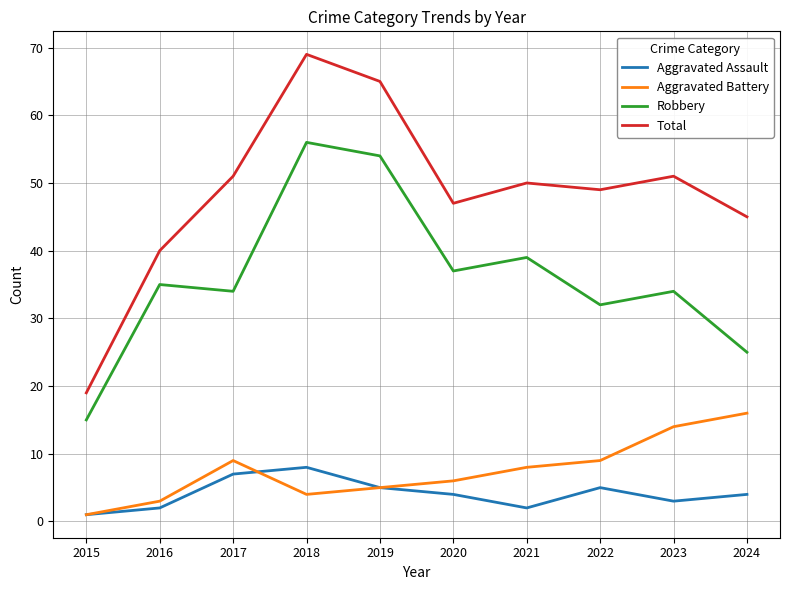

Rank the series by their maximum value, from highest to lowest.

Total, Robbery, Aggravated Battery, Aggravated Assault